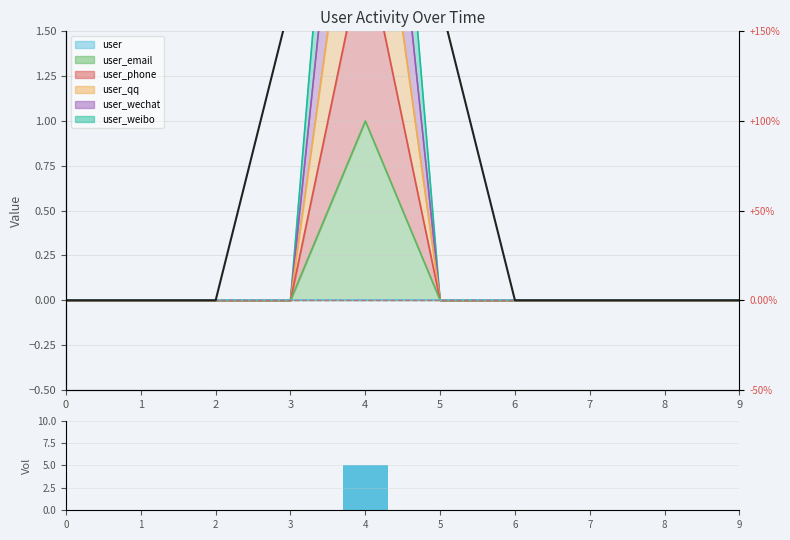

Reading left to right, extract all data points from this chart.

MA trend: 0.0	0.0	0.0	1.7	1.7	1.7	0.0	0.0	0.0	0.0
volume: 0.0	0.0	0.0	0.0	5.0	0.0	0.0	0.0	0.0	0.0